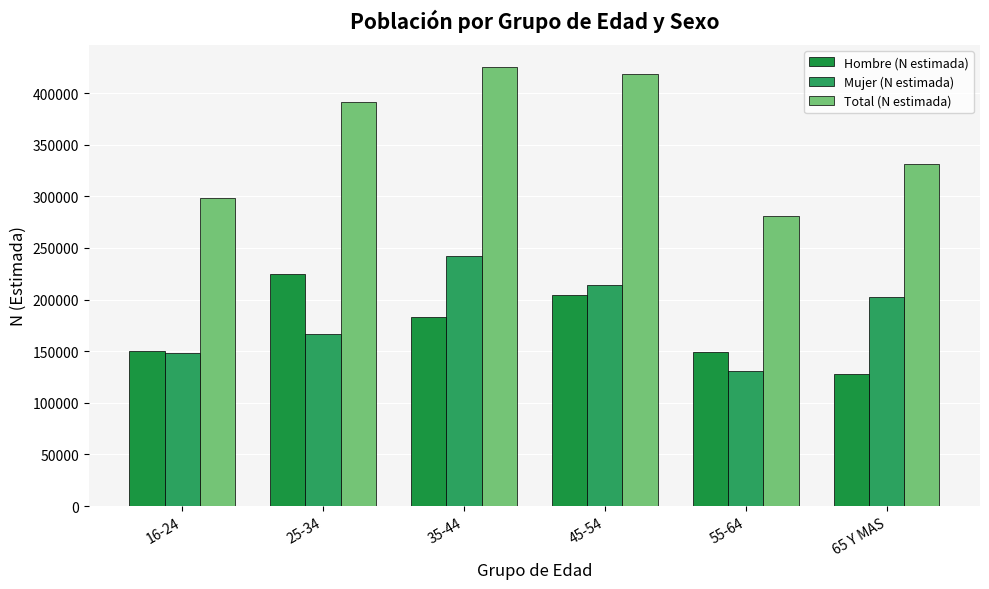

At how many categories does at least one series exceed 192223?

6